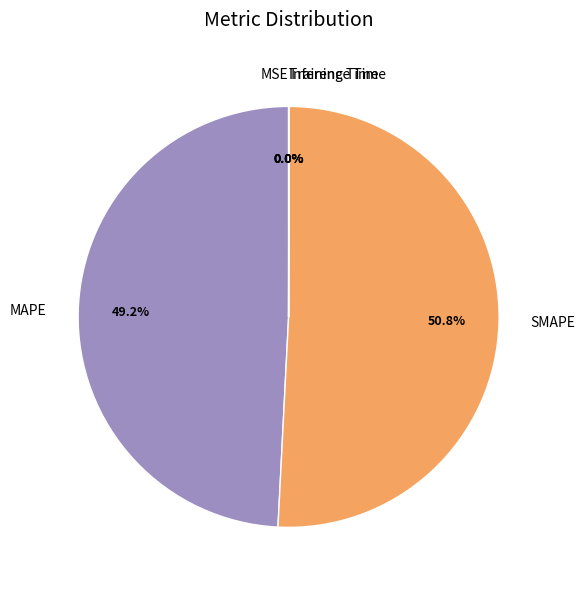

To the nearest percent, what is the average slice percentage?

20%